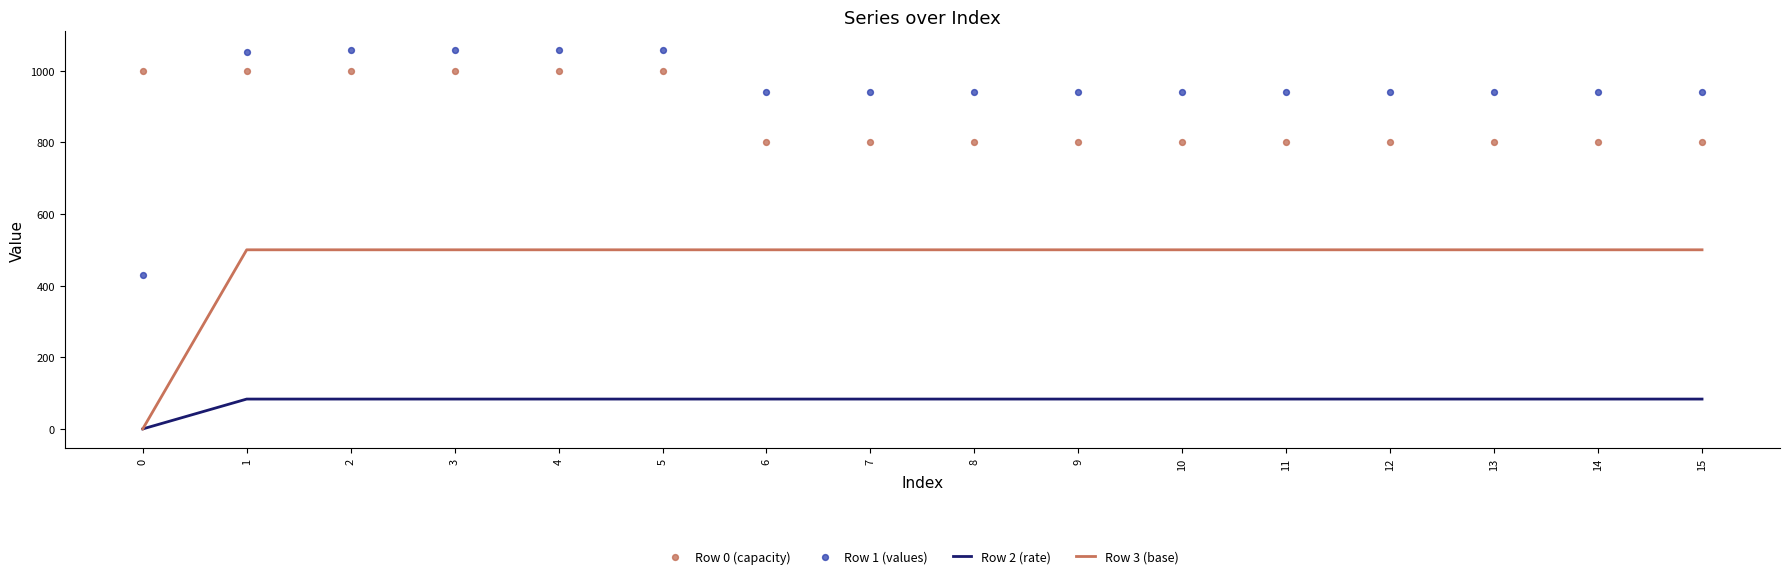

Which series has the largest total across all categories?

Row 1 (values)